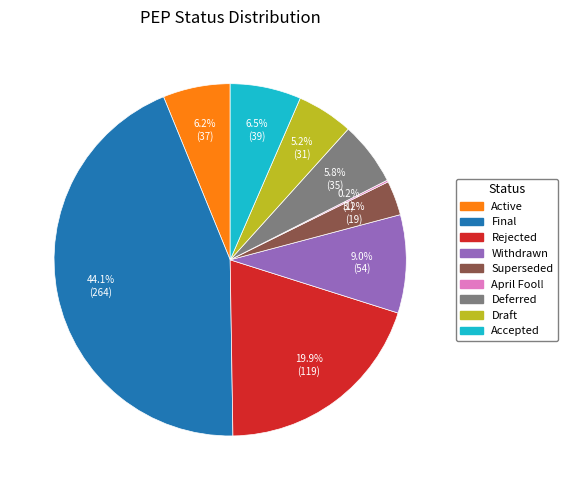

Is Superseded the majority of the pie?

No